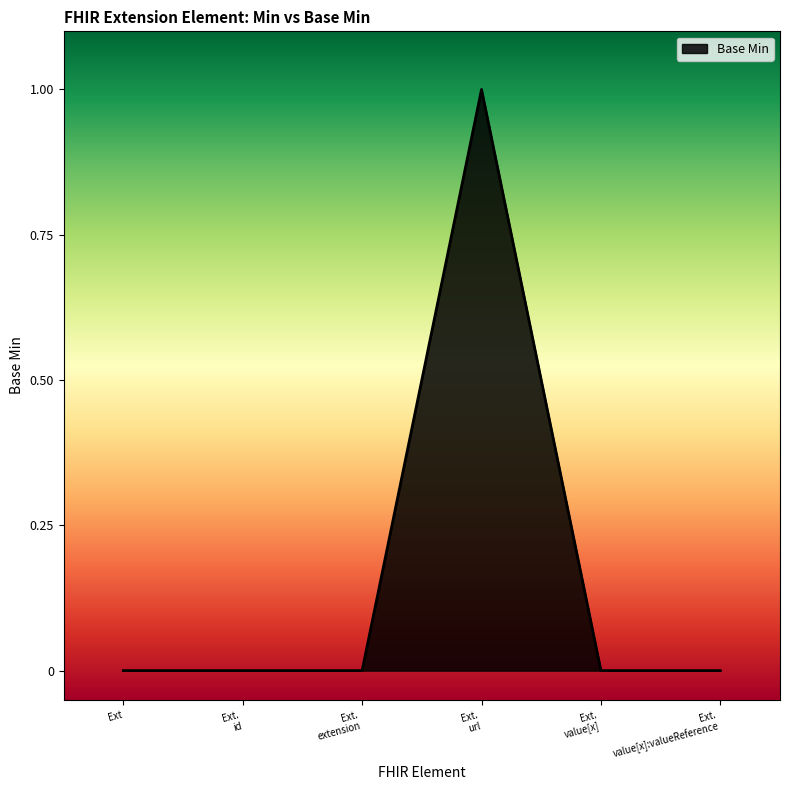

How many values are between 0 and 1?

6